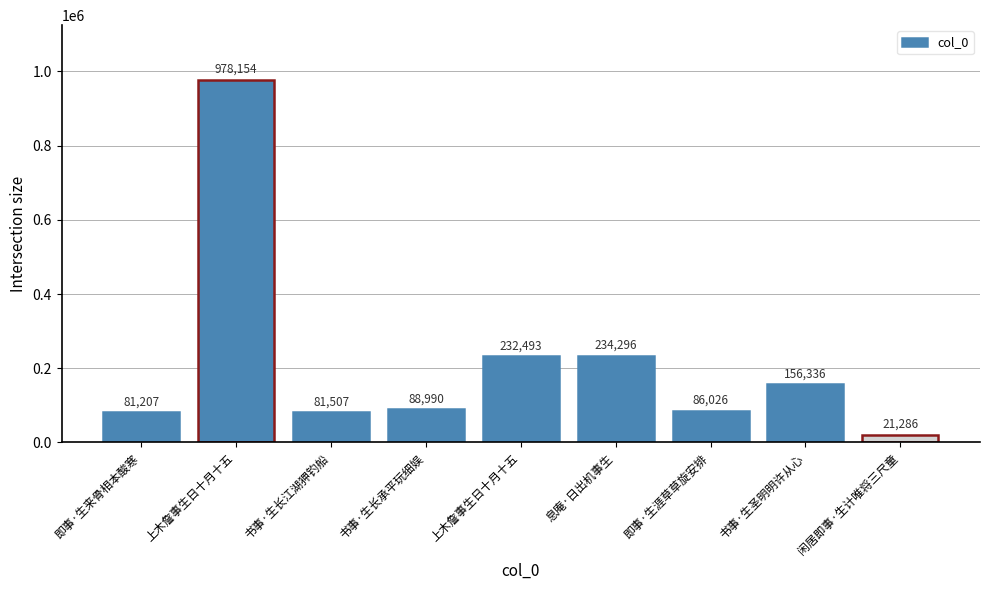

Which label corresponds to the smallest value in the chart?

闲居即事·生计唯将三尺童